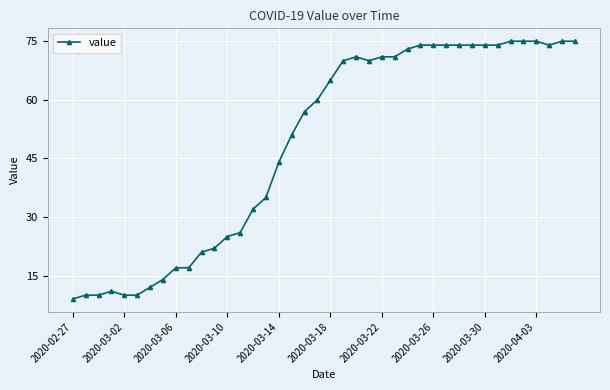

What is the greatest value displayed?

75